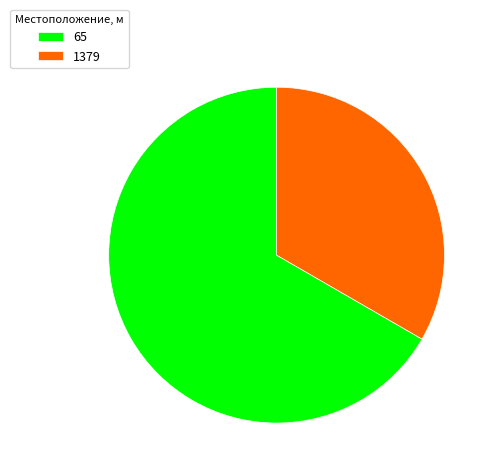

Does any single category account for the majority?

Yes